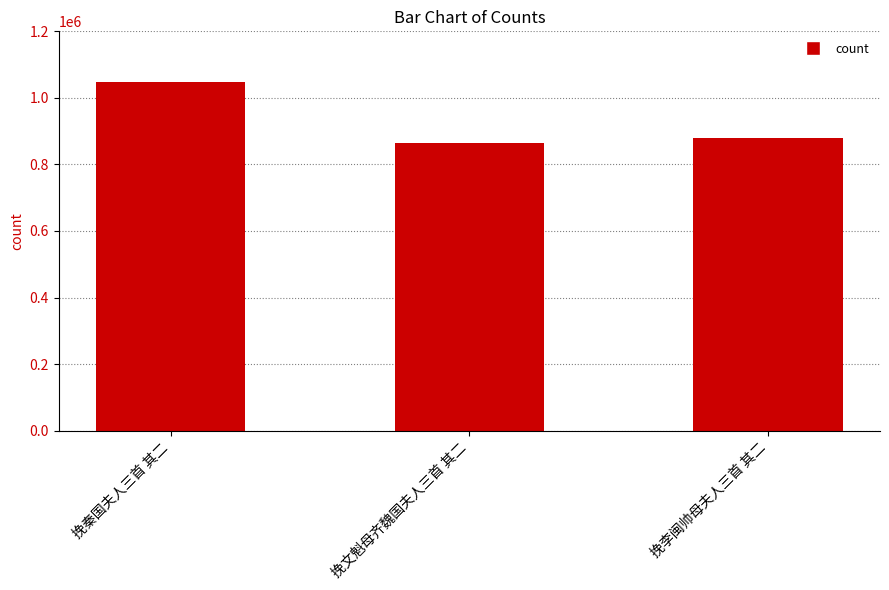

Rank the categories by value from lowest to highest.

挽文魁母齐魏国夫人三首 其二, 挽李闽帅母夫人三首 其二, 挽秦国夫人三首 其二